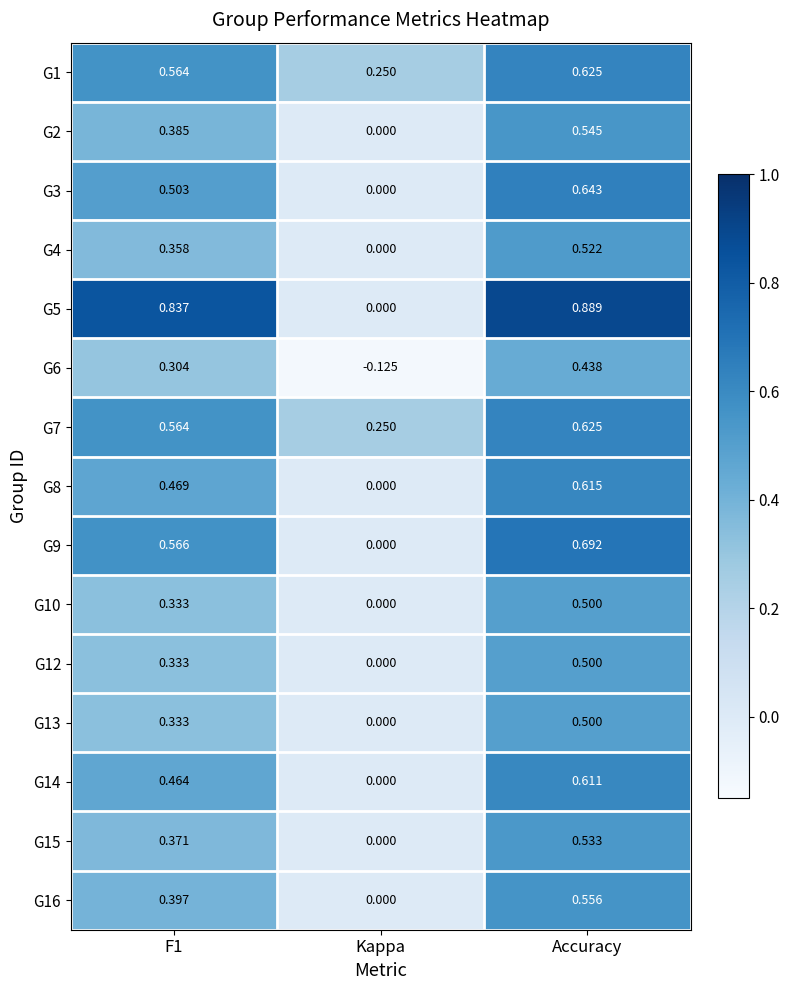

At which category is the sum across all series the highest?

Accuracy